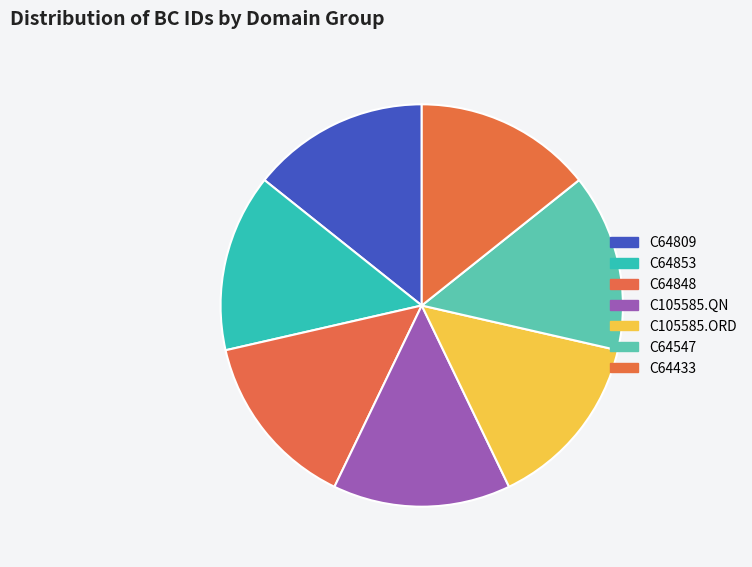

How many slices are in this pie chart?

7